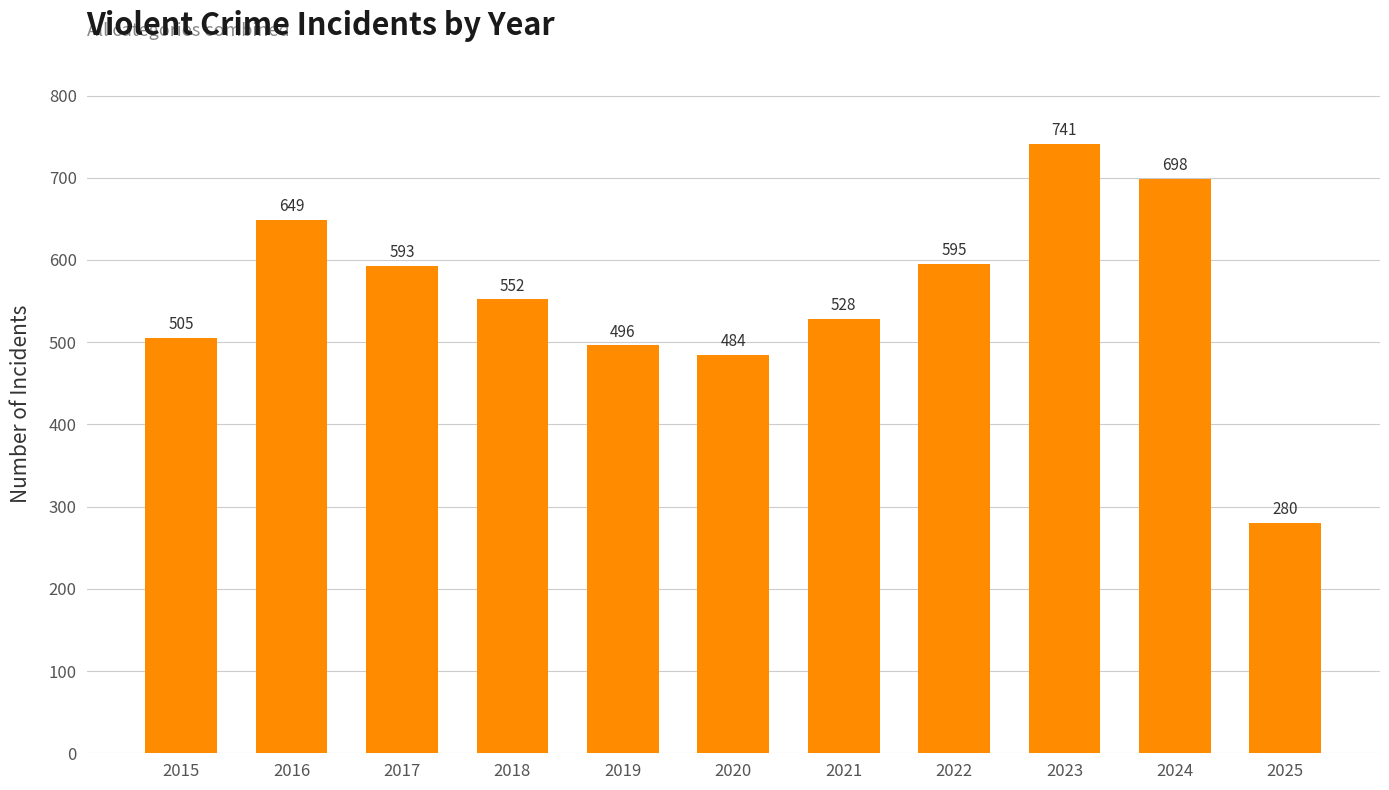

What is the sum of the values at 2019 and 2022?

1091